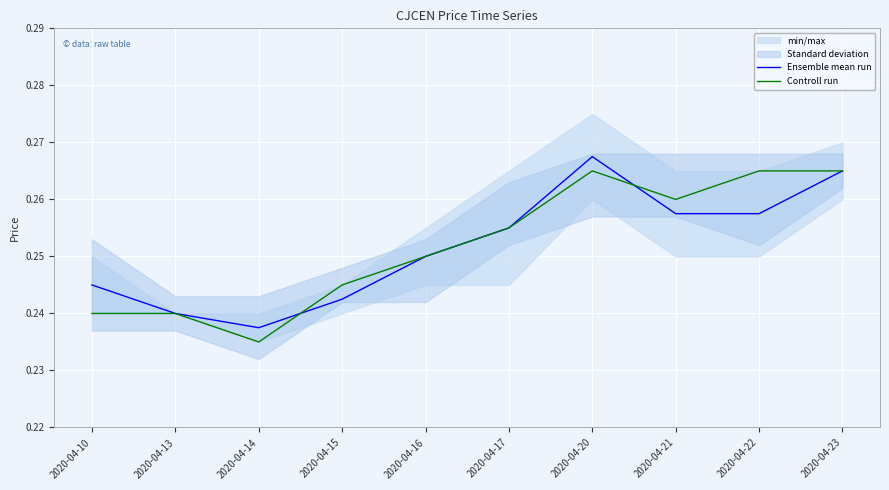

True or false: Controll run and Ensemble mean run cross at least once.

True